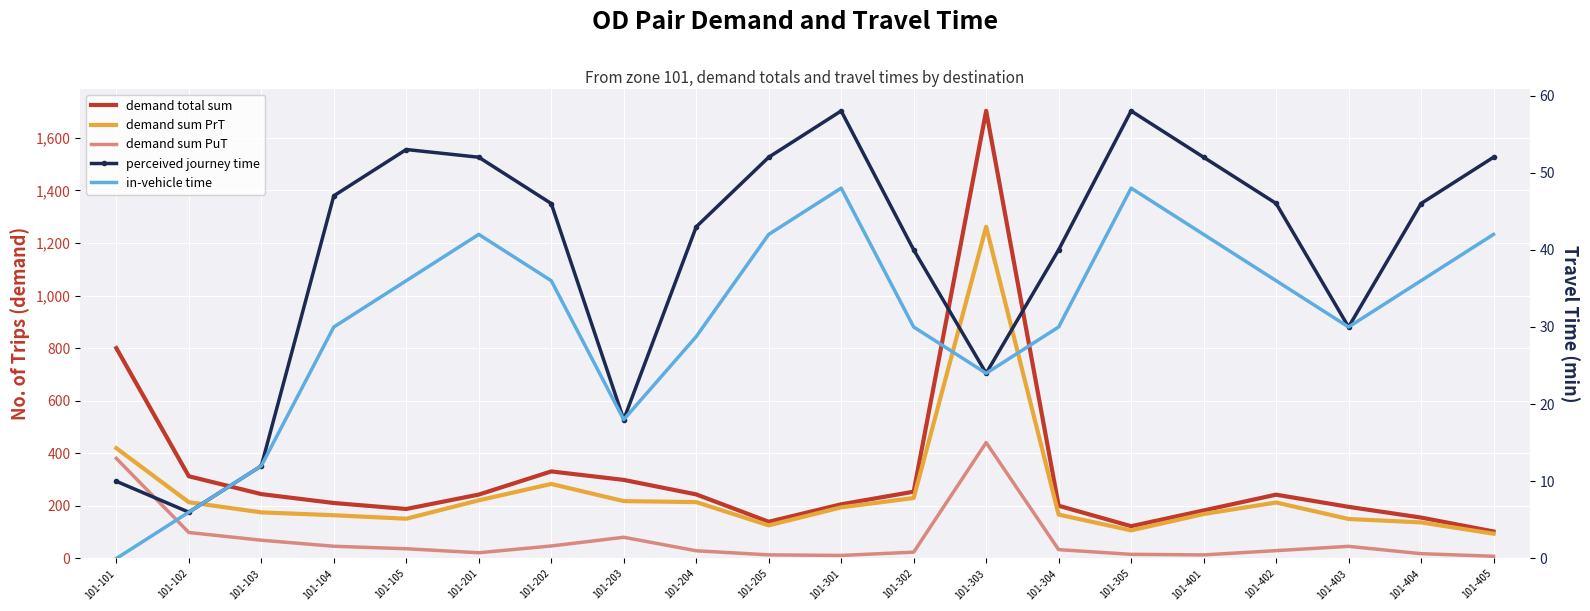

What is the difference between the demand total sum values at 101-101 and 101-202?

468.9